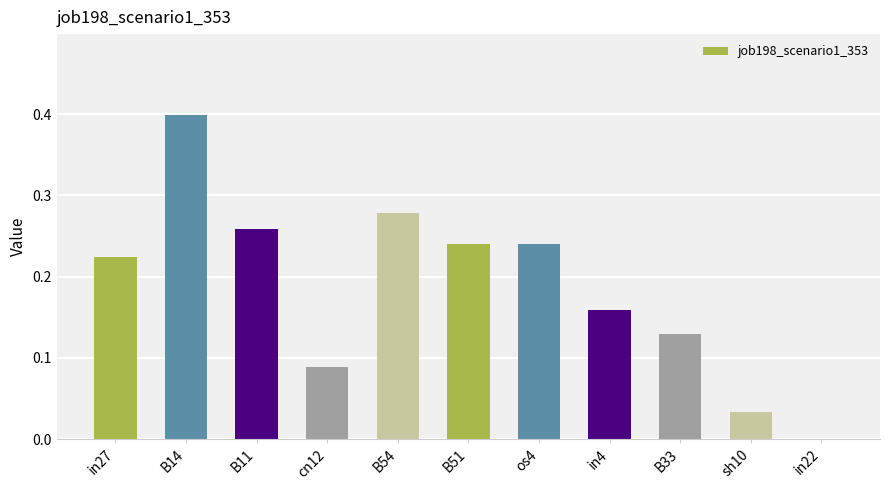

The value at B14 is 0.6. True or false?

False